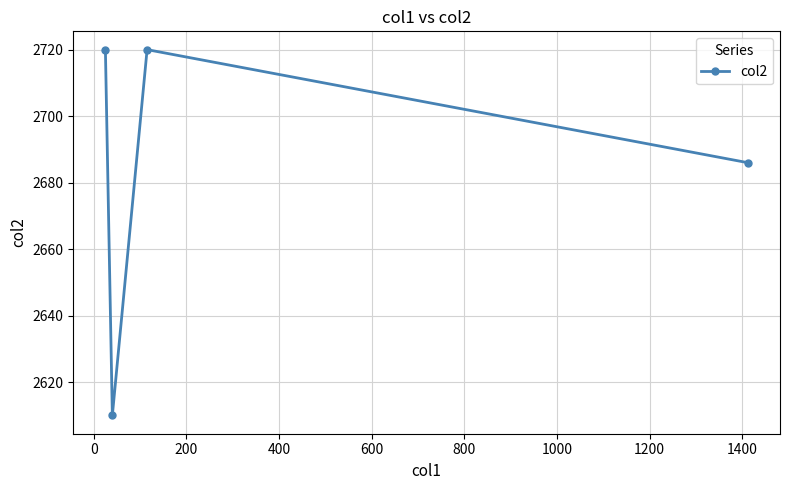

What is the maximum value shown in the chart?

2720